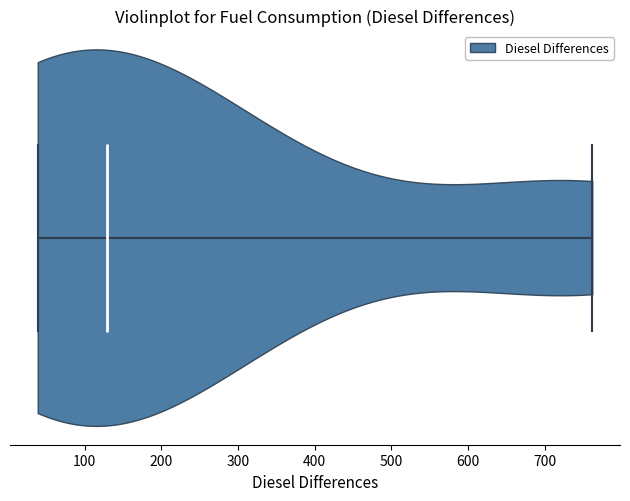

Read this violin plot against the x-axis: where its median line is, and the lowest and highest points the violin reaches. The values are not printed on the chart, so give them approximately, as read against the axis.

median line 130, lowest point 40, highest point 760